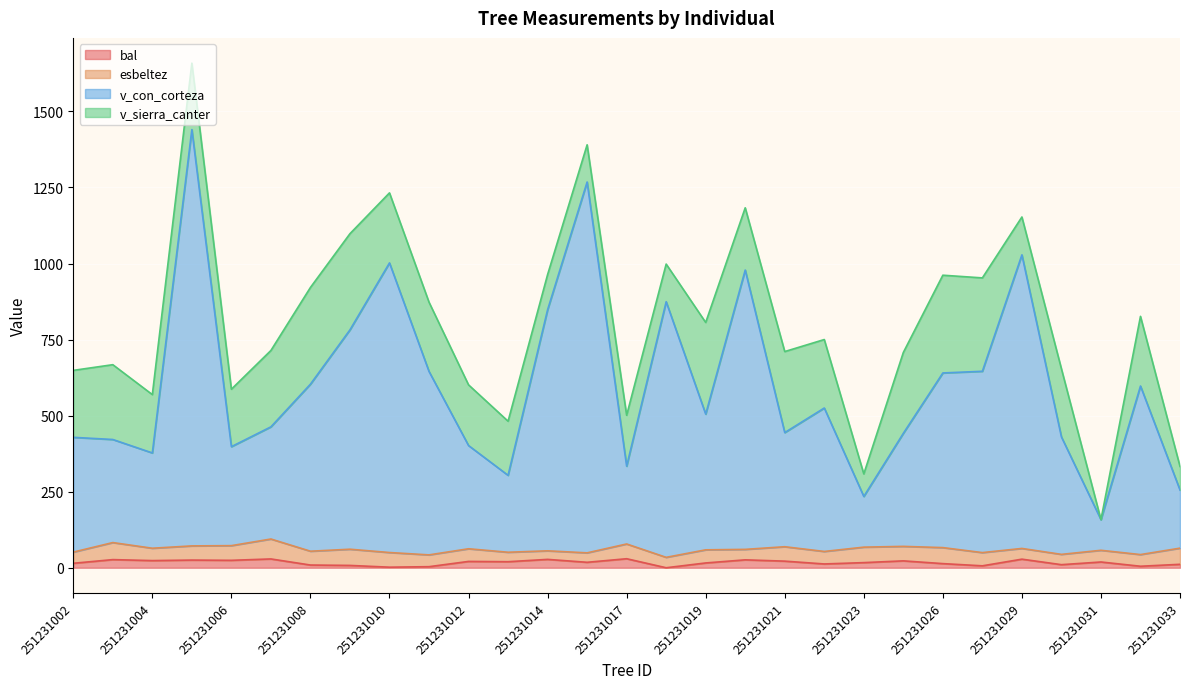

What is the value of the v_con_corteza point at the 13th from the left?

847.8